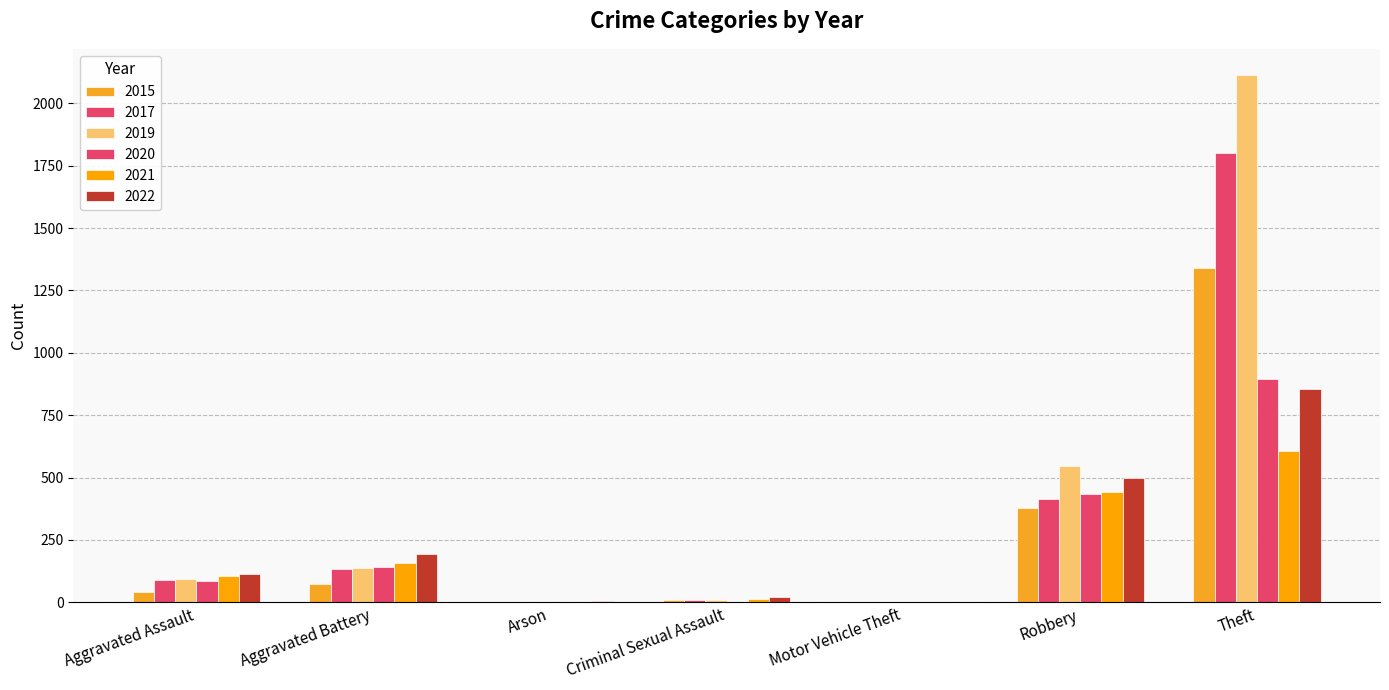

What is the spread (max minus min) of values at Arson?

5